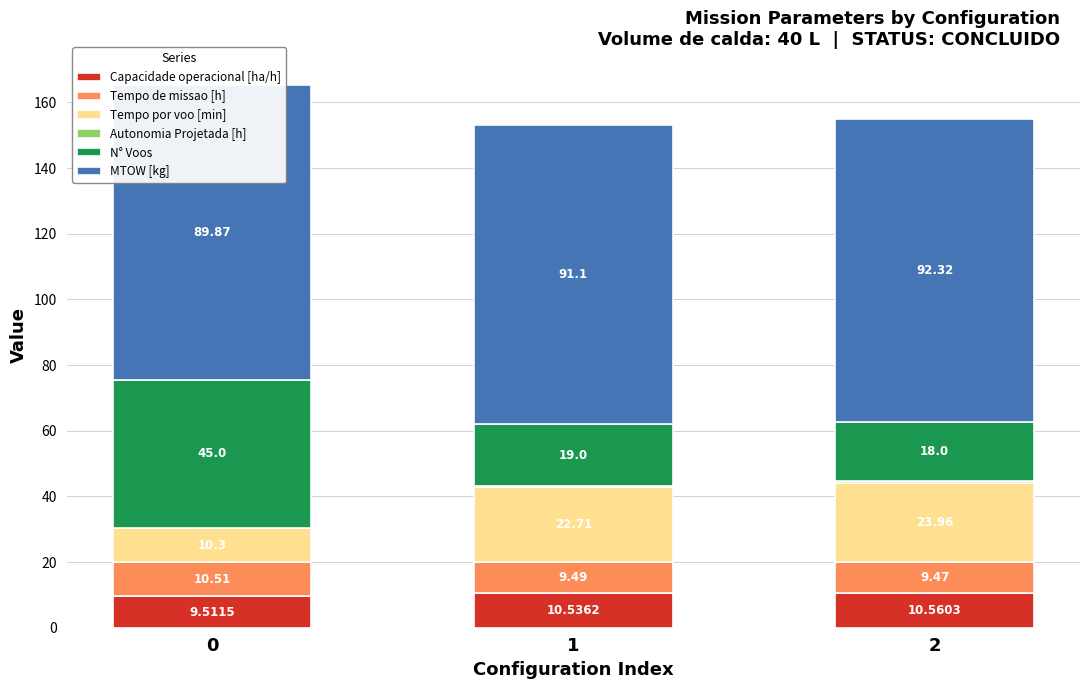

How many groups of bars are there?

3